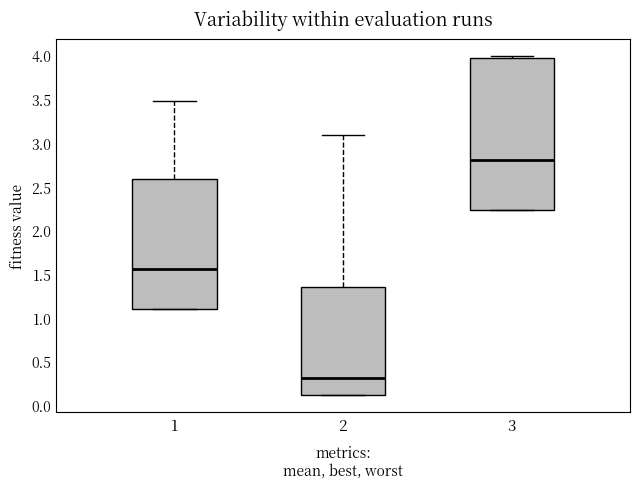

Reading left to right, transcribe this box plot: for each box, give where its median line is, the range the box spans, and where its two whiskers end, as read against the y-axis. The values are not printed on the chart, so give them approximately, as read against the axis.

1: median 1.55, box 1.10 to 2.60, whiskers 1.10 to 3.50
2: median 0.30, box 0.10 to 1.35, whiskers 0.10 to 3.10
3: median 2.80, box 2.25 to 3.95, whiskers 2.25 to 4.00